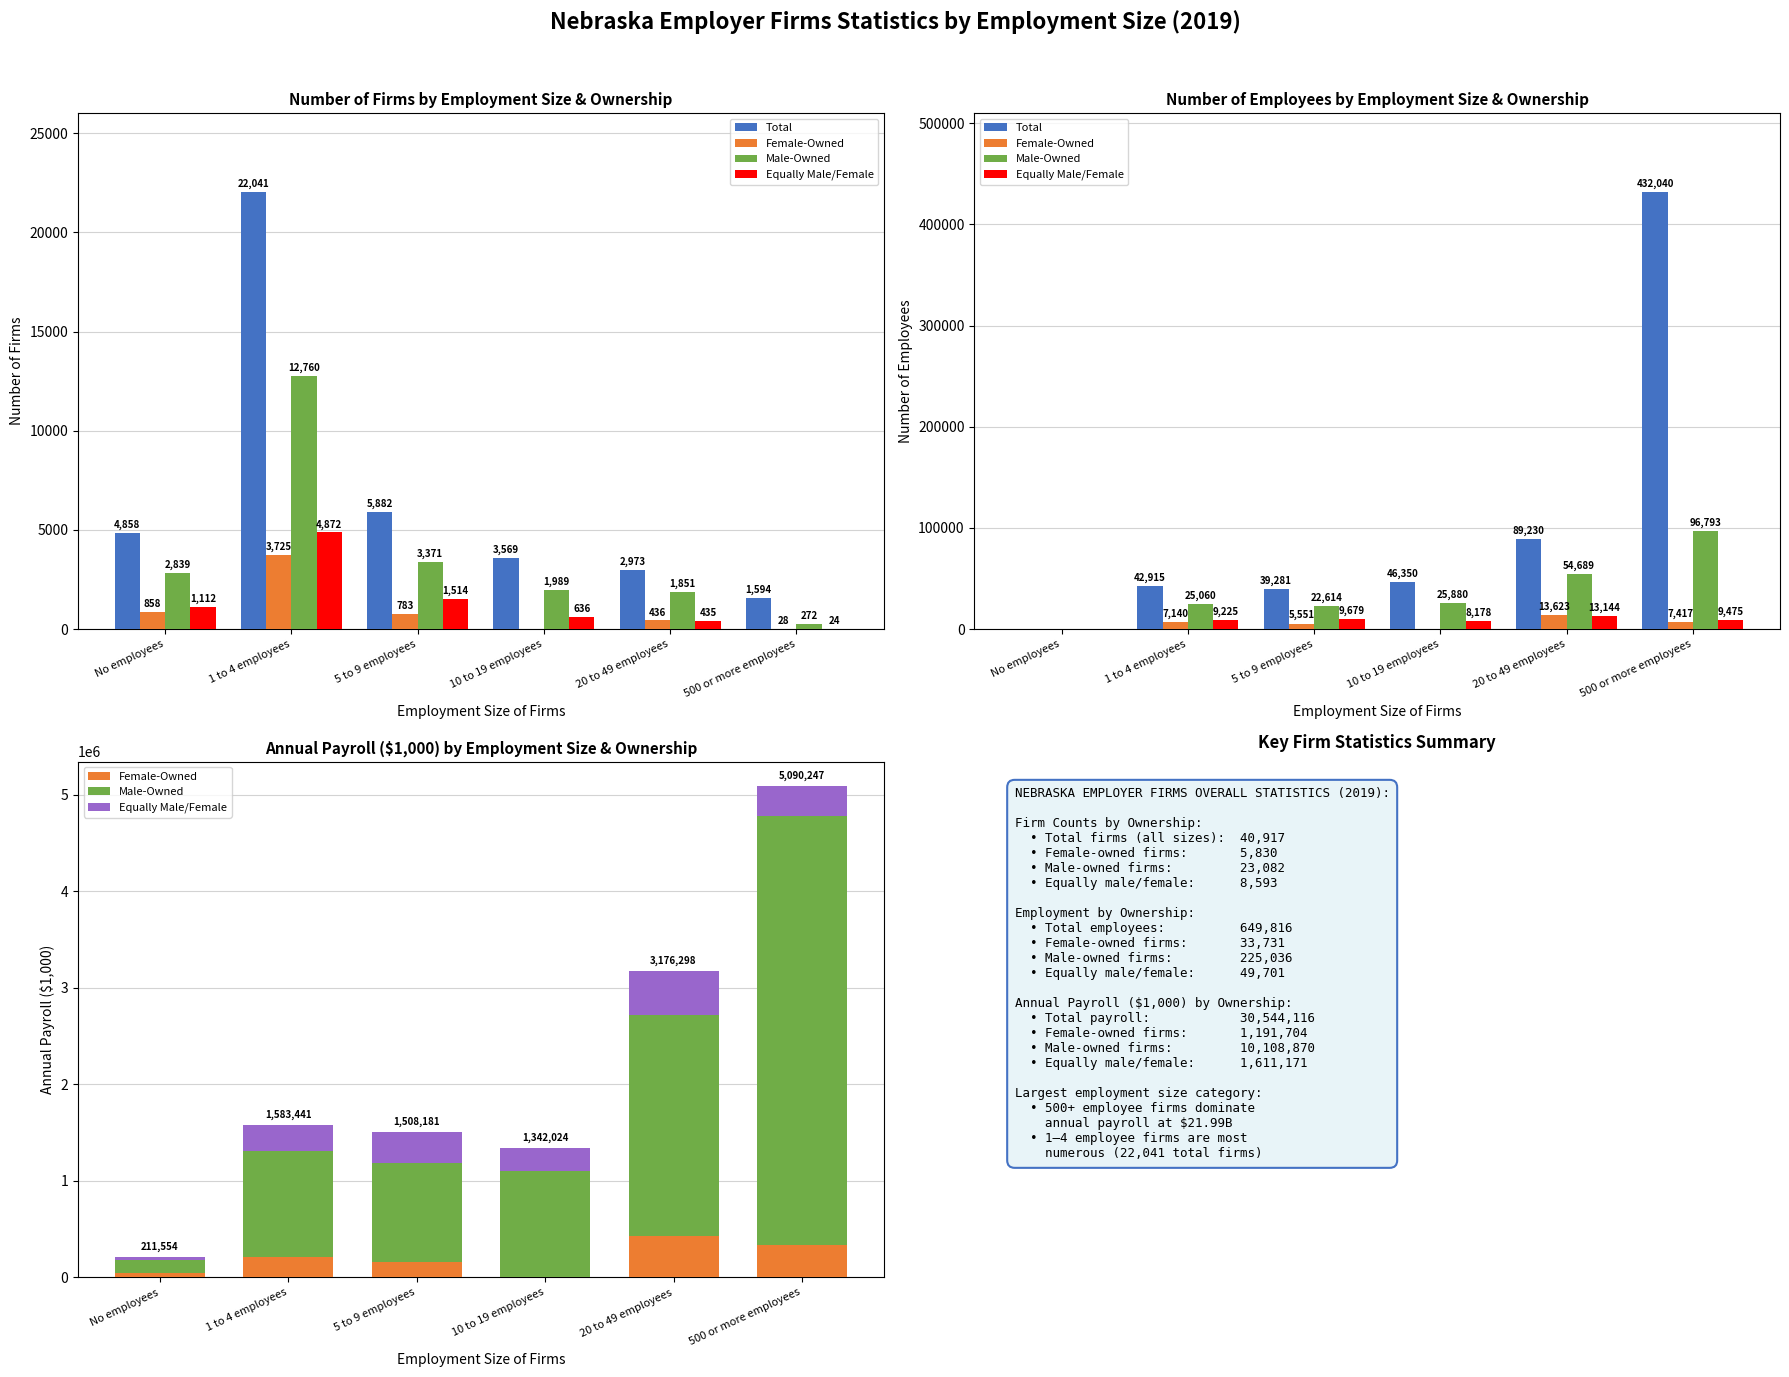

What is the value of the Total bar at the 3rd from the left?

39281